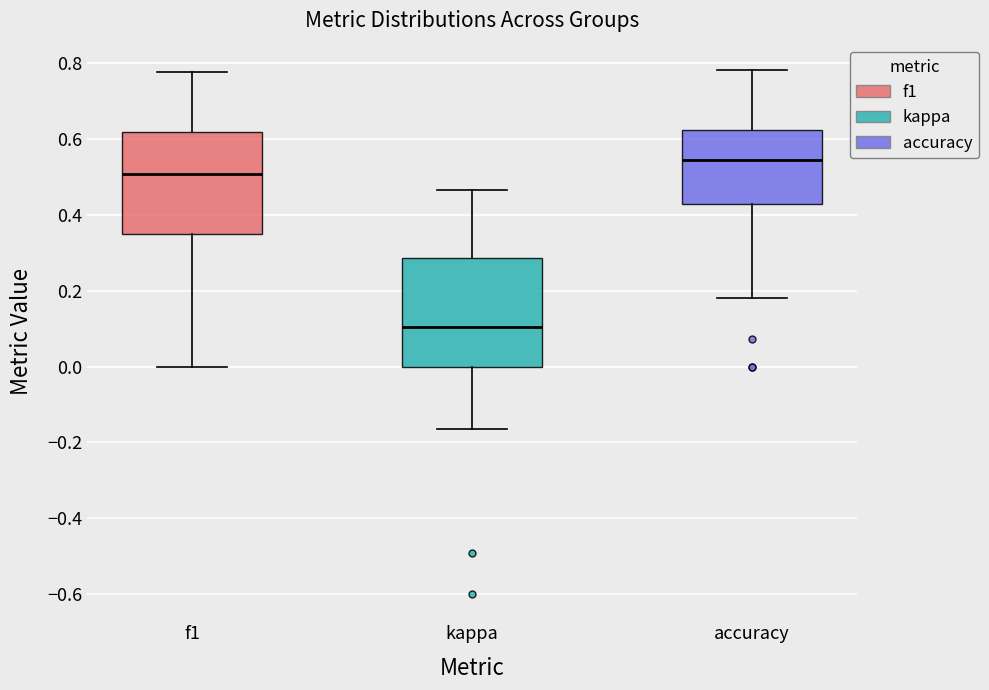

Reading left to right, read every box against the y-axis: the position of its median line, the range the box covers, and the ends of its whiskers. The values are not printed on the chart, so give them approximately, as read against the axis.

f1: median 0.50, box 0.34 to 0.62, whiskers 0.00 to 0.78
kappa: median 0.10, box 0.00 to 0.28, whiskers -0.16 to 0.46
accuracy: median 0.54, box 0.42 to 0.62, whiskers 0.18 to 0.78